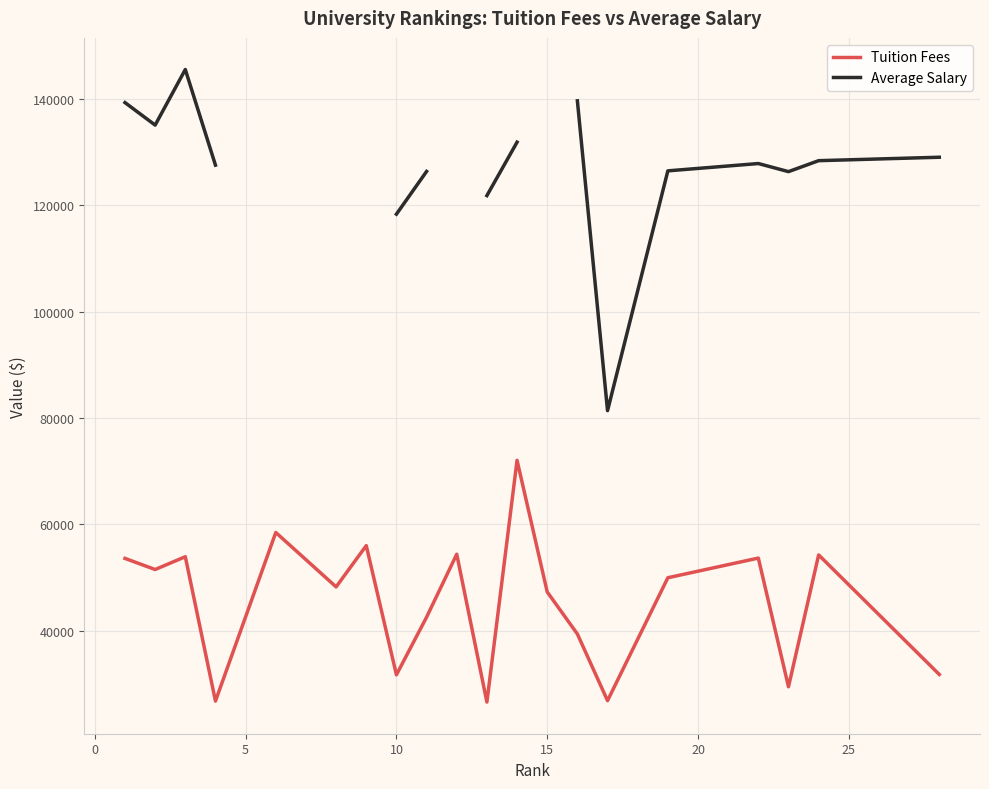

What is the value of the Tuition Fees point at the 19th from the left?

54258.0